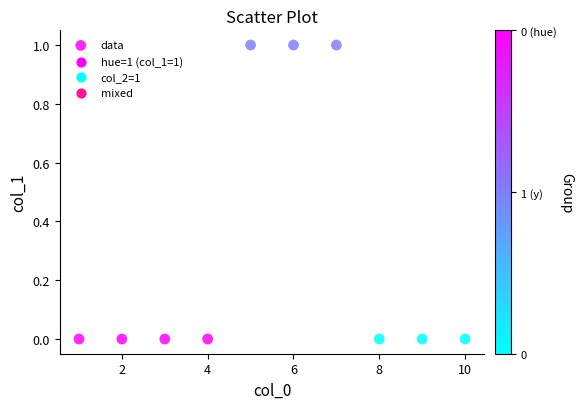

What is the average X value?

6